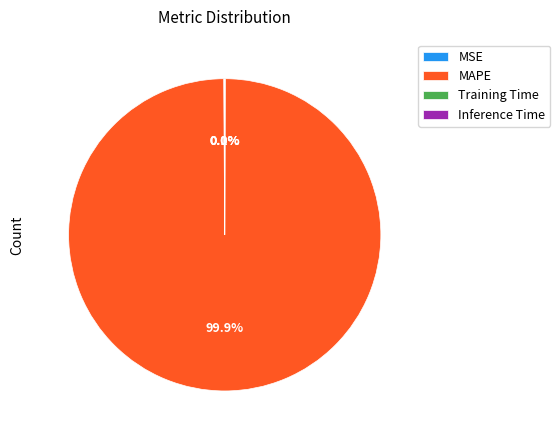

How much of the chart is everything except MAPE?

0.1%